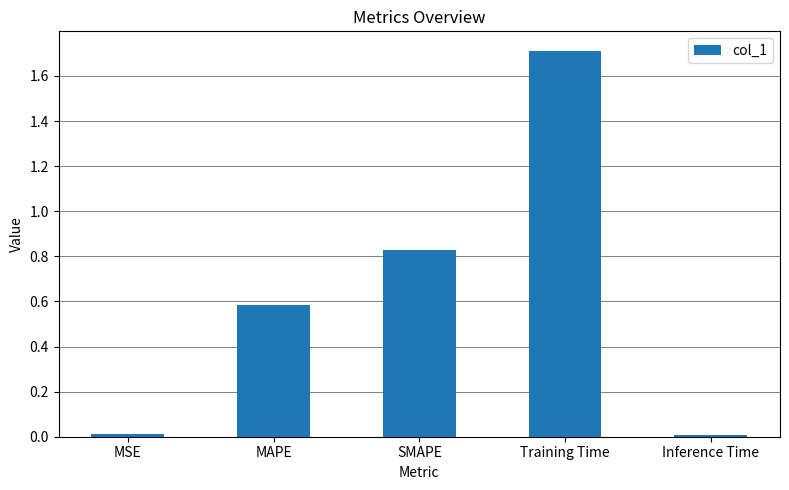

Is it true that the value at MSE is 0.0?

True